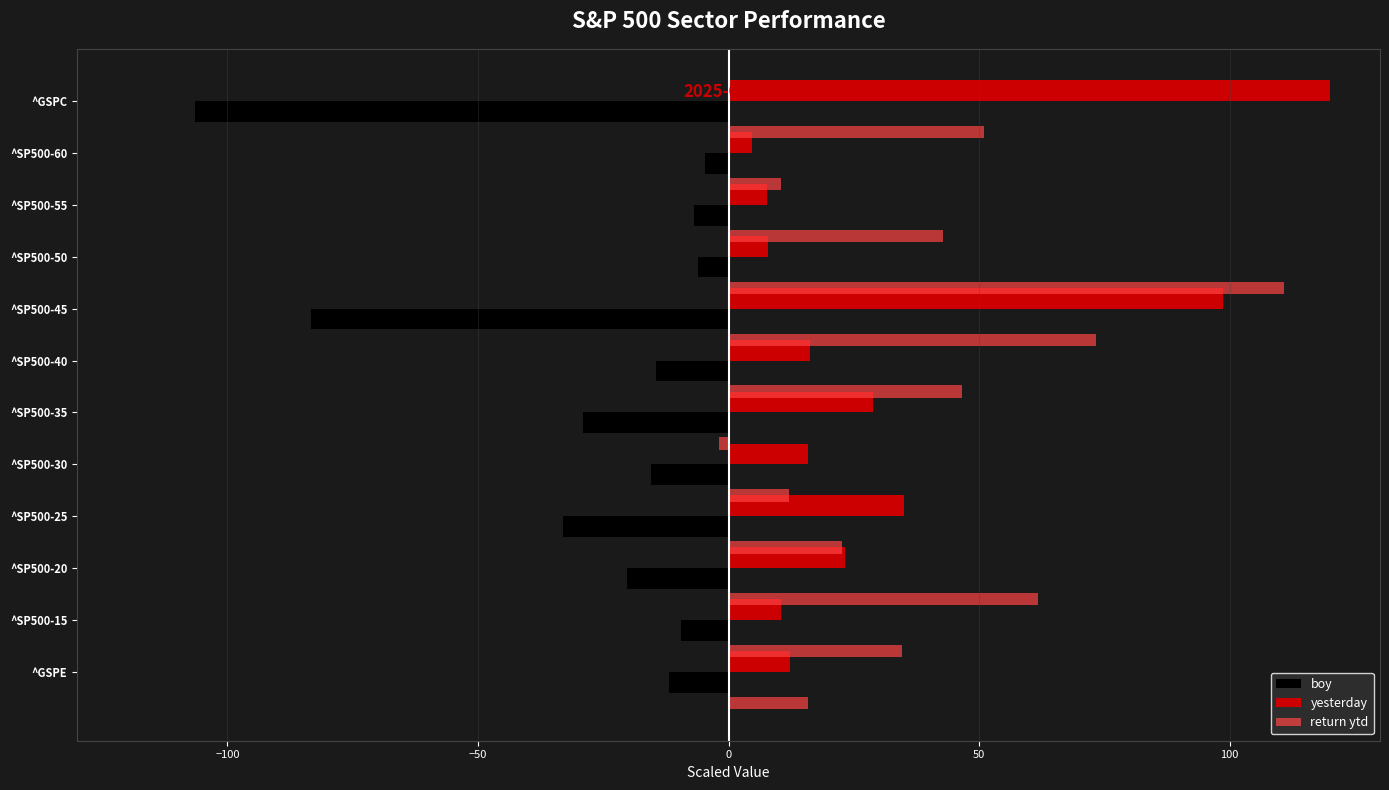

What is the smallest value displayed?

-106.4